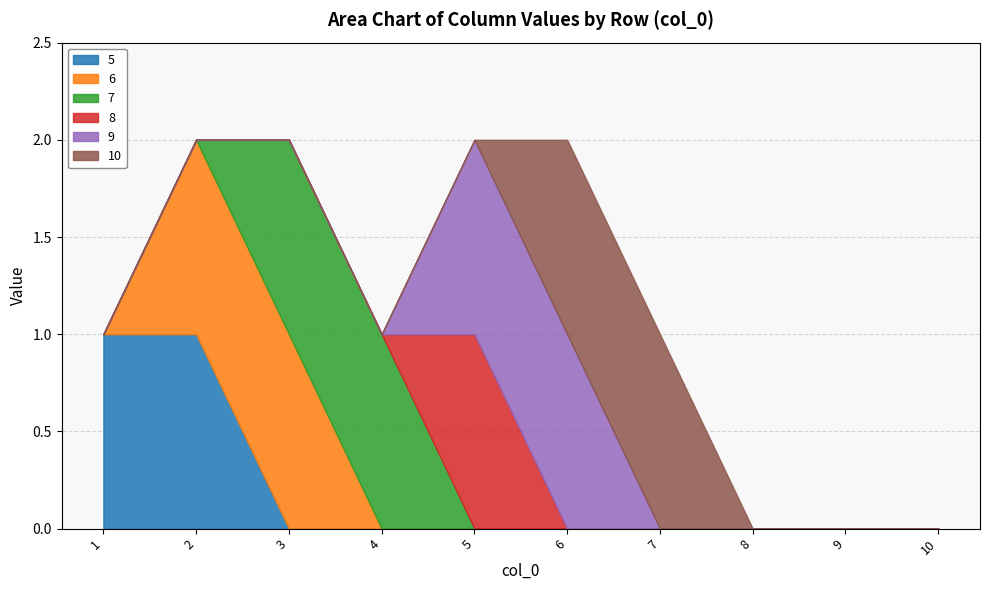

The 5 series shows 1 at 1. True or false?

True